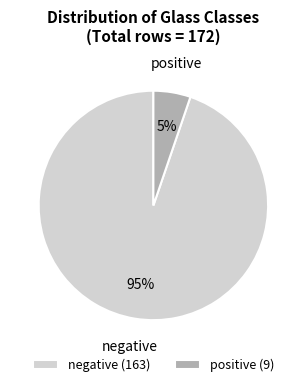

What percentage is the negative slice, to the nearest percent?

95%